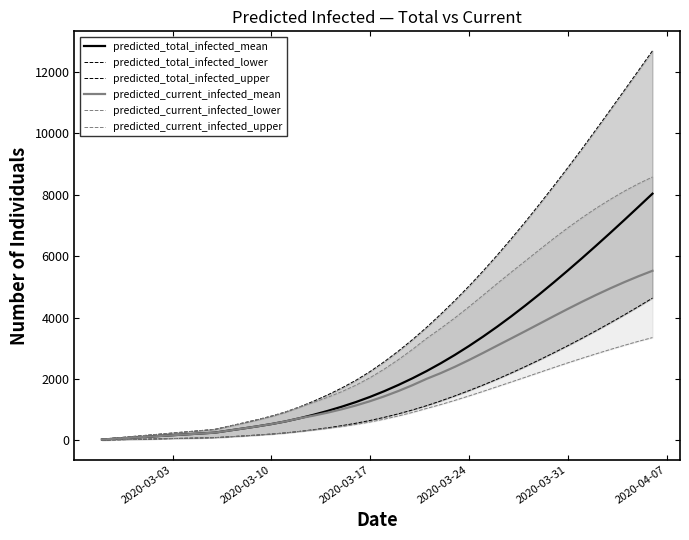

How many data points does each series have?

40